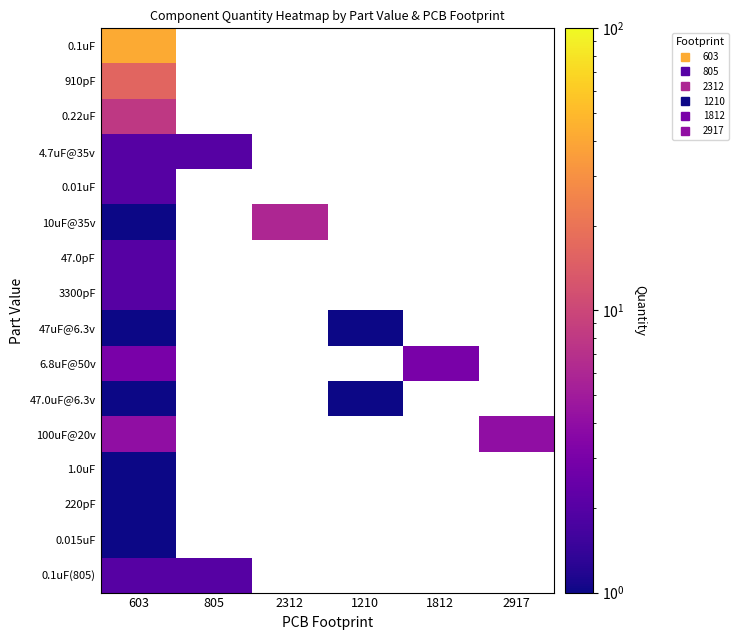

How many categories are shown in the chart?

6